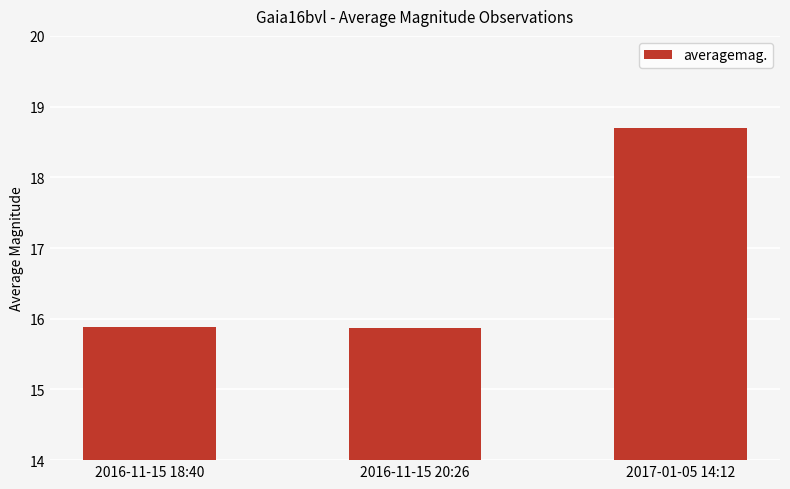

What is the minimum value shown in the chart?

15.9